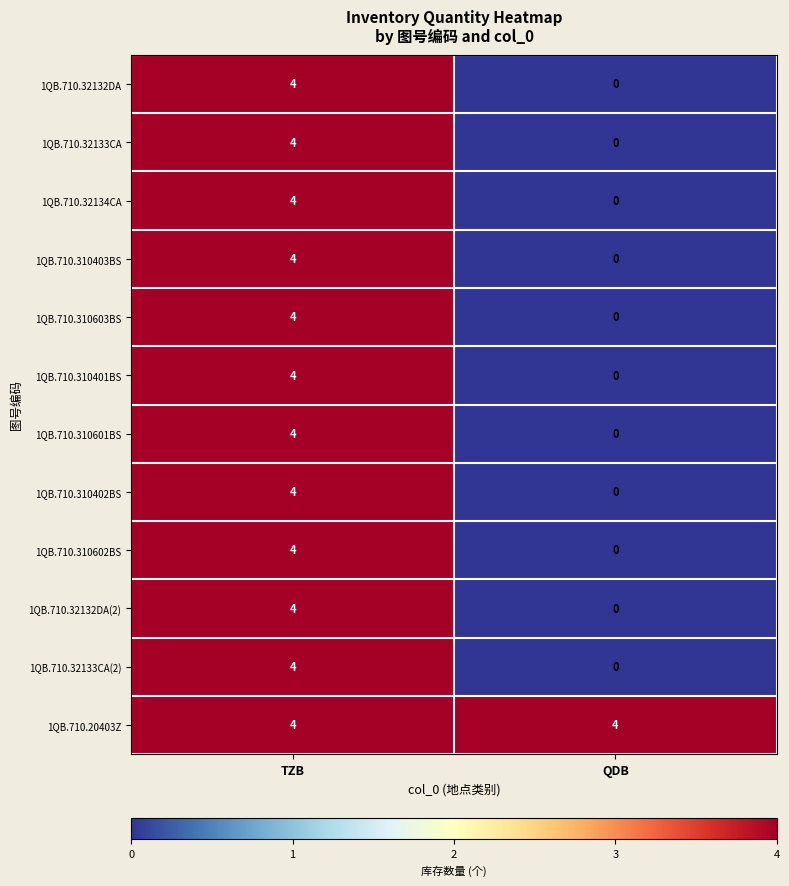

What is the sum of the 1QB.710.32133CA values at TZB and QDB?

4